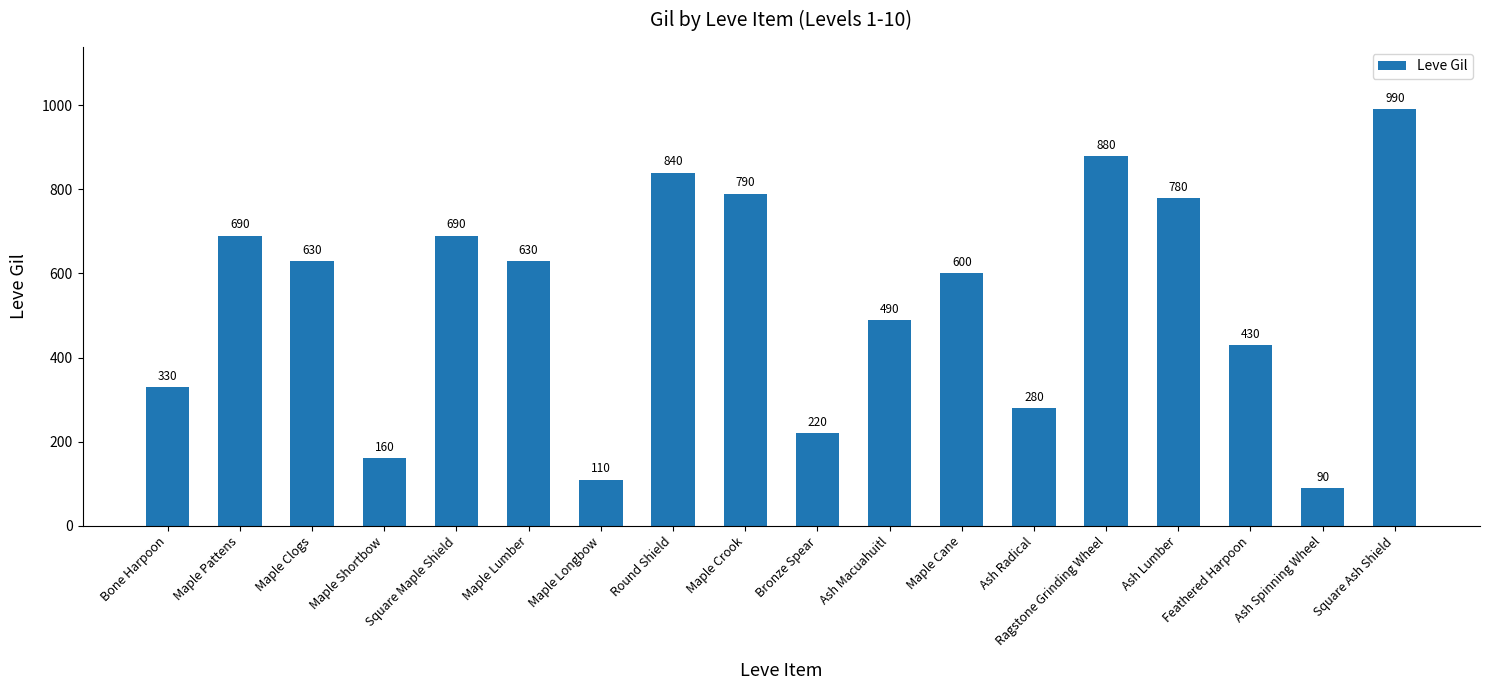

Reading left to right, list all the values displayed in this chart.

330	690	630	160	690	630	110	840	790	220	490	600	280	880	780	430	90	990